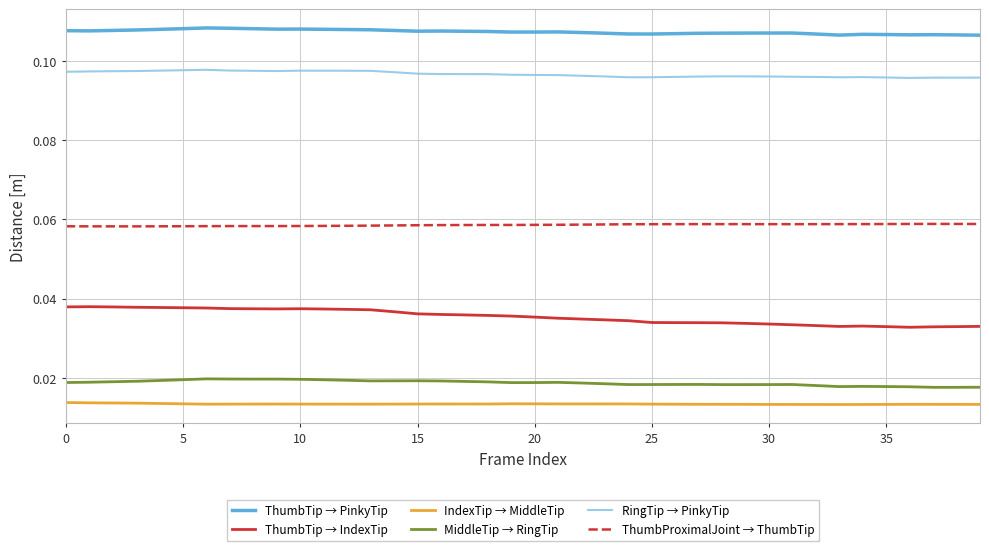

Which series has the largest total across all categories?

ThumbTip → PinkyTip